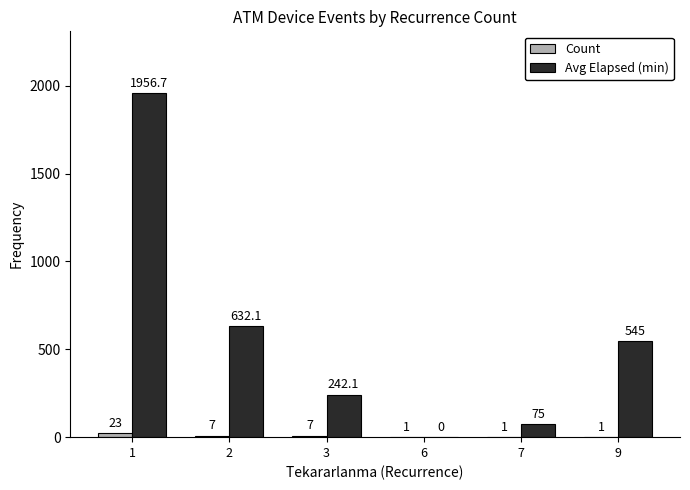

The Avg Elapsed (min) series shows 141.6 at 3. True or false?

False